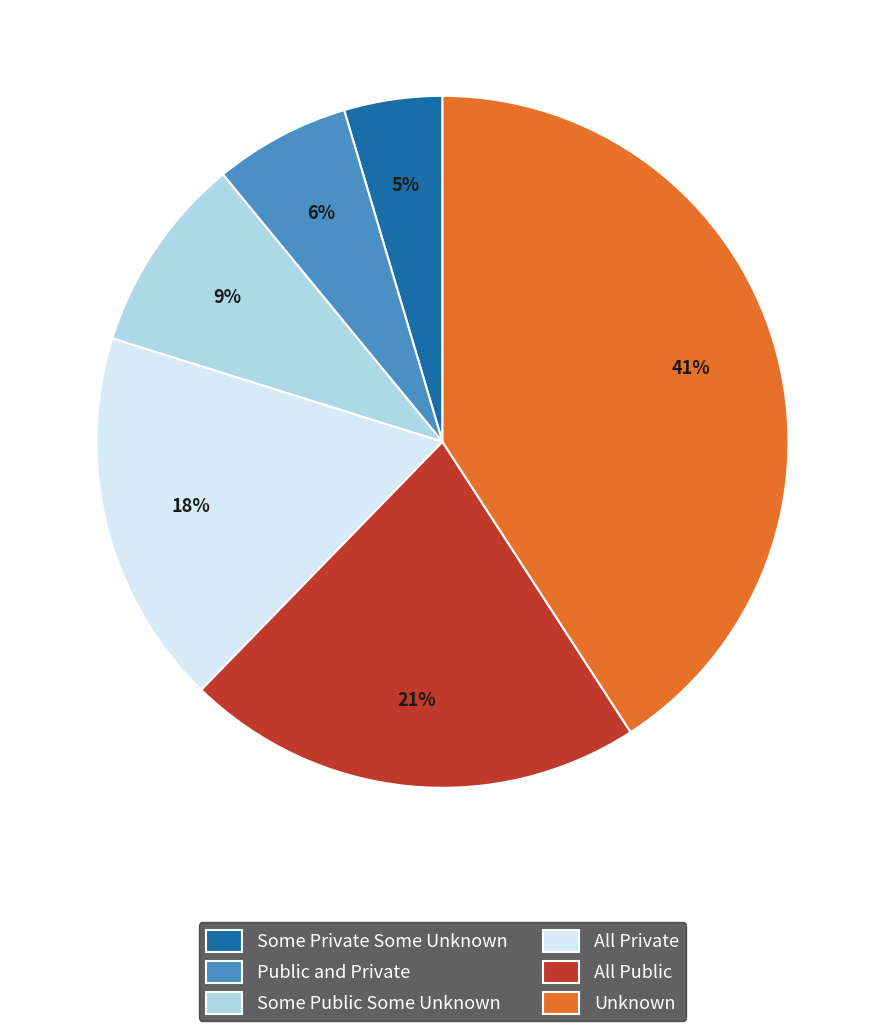

To the nearest percent, what portion does Public and Private represent?

6%